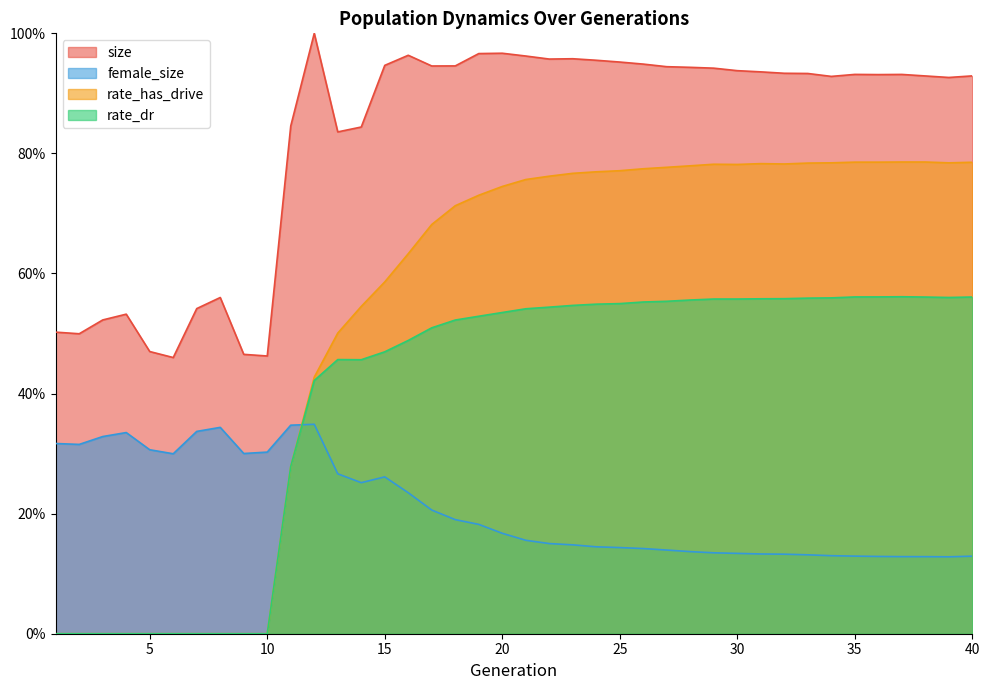

What are all the series names shown in the legend?

size, female_size, rate_has_drive, rate_dr